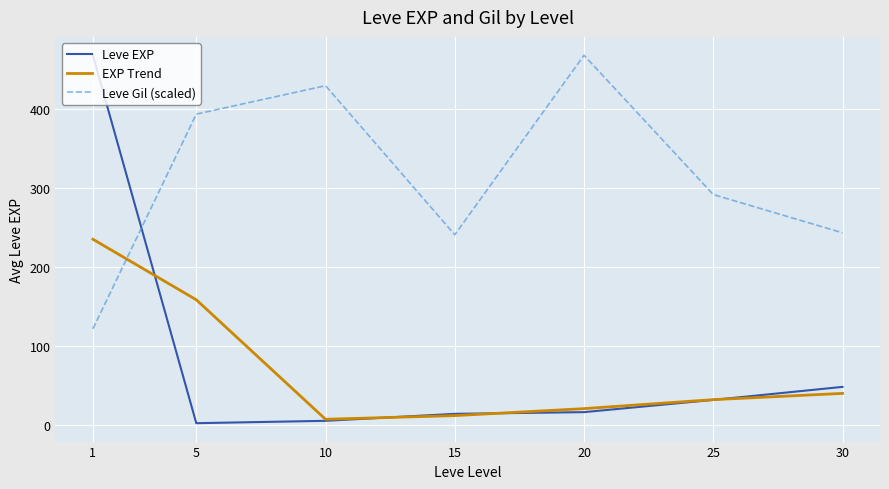

Which series has the widest spread of values?

Leve EXP